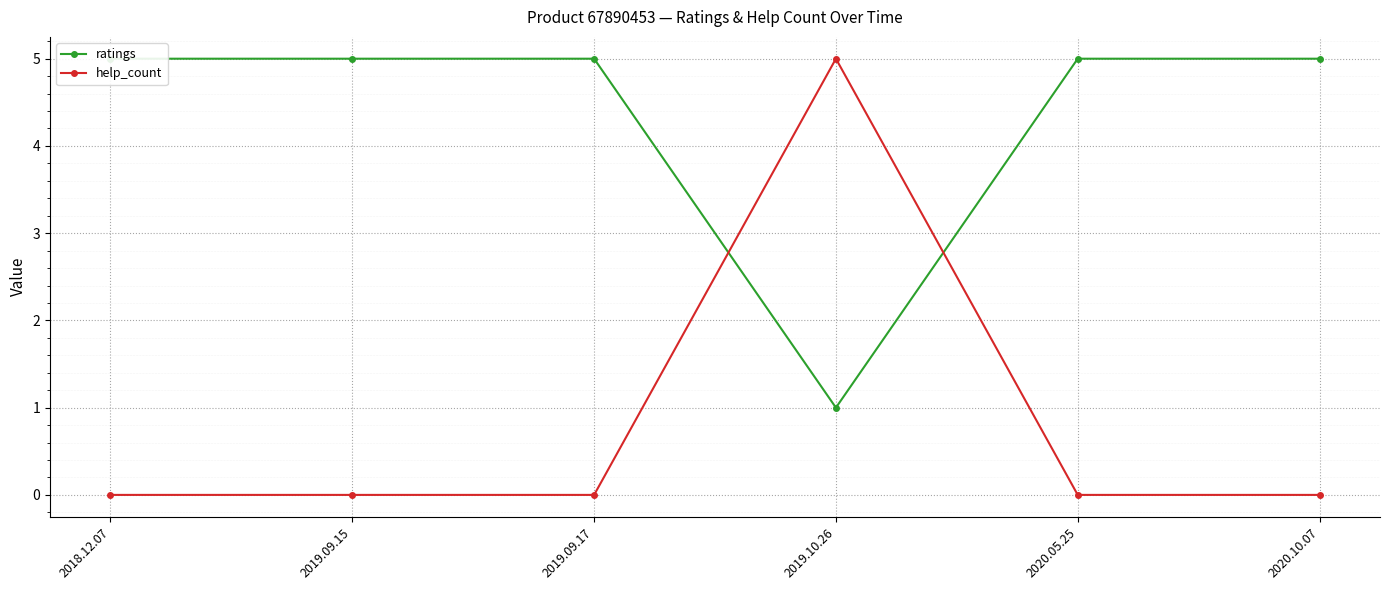

How many times do help_count and ratings cross each other?

2